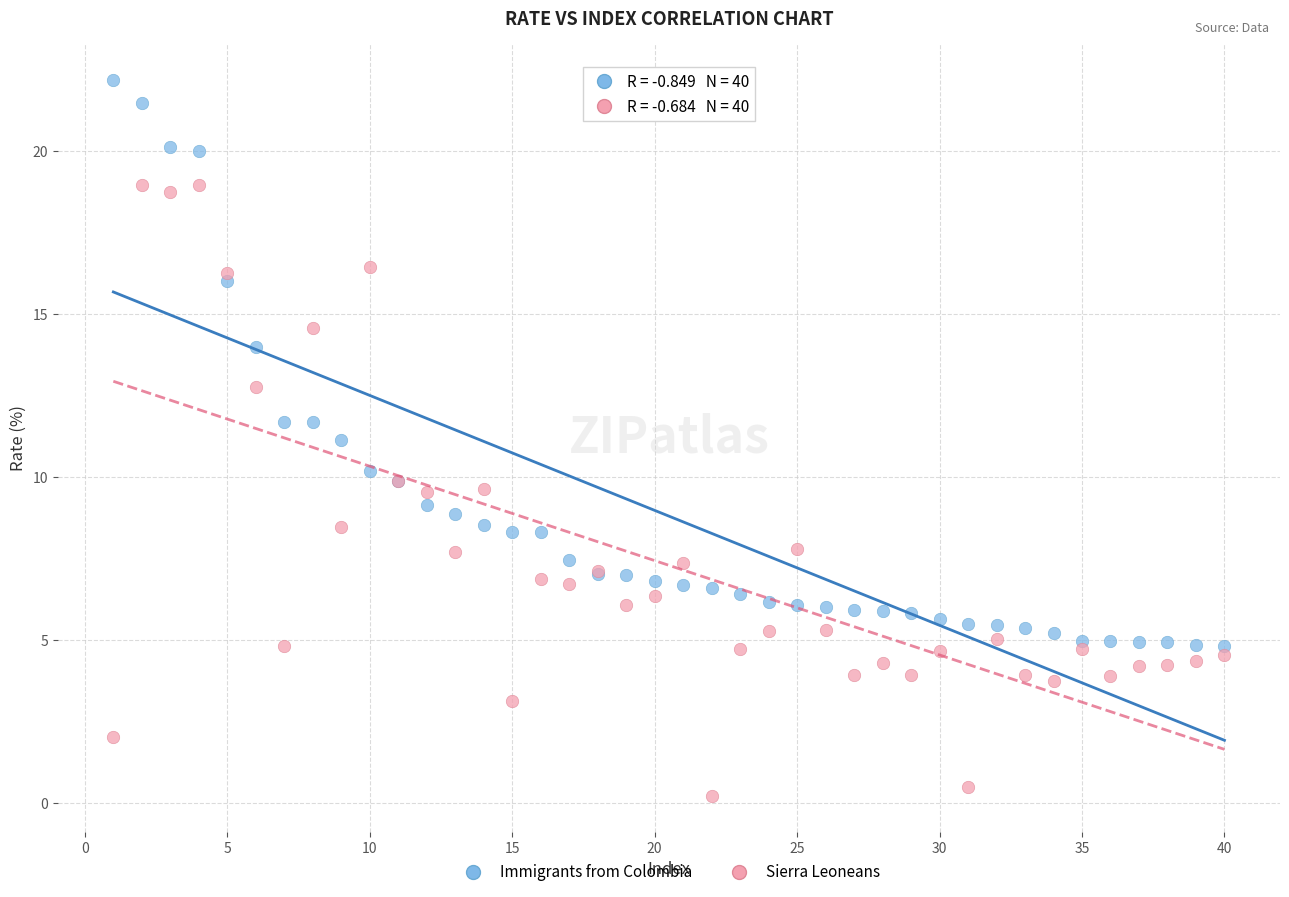

Which series contains the lowest Y value?

Sierra Leoneans